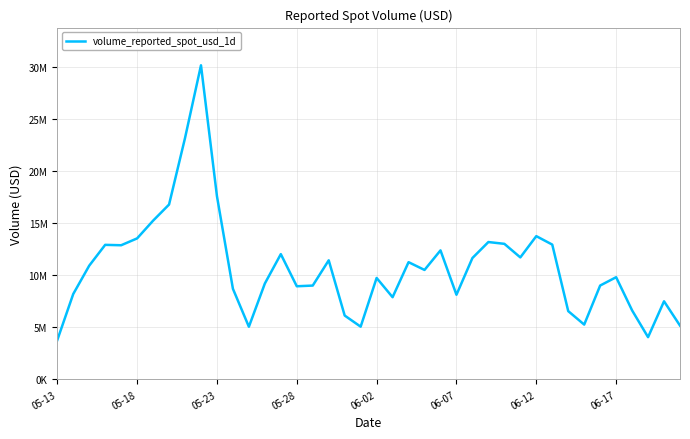

Does the chart have visible grid lines?

Yes